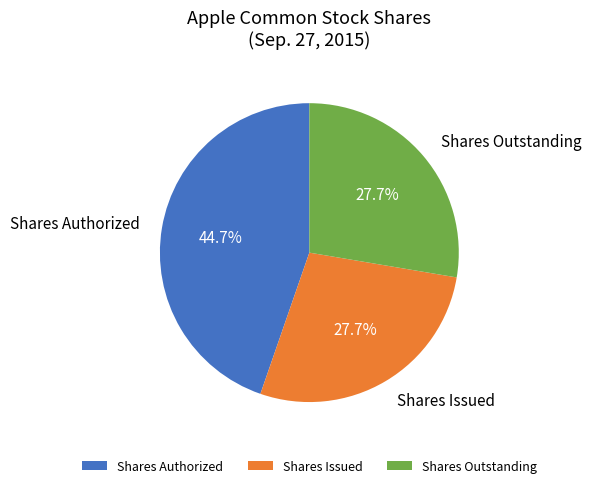

What is the largest slice in the pie chart?

Shares Authorized